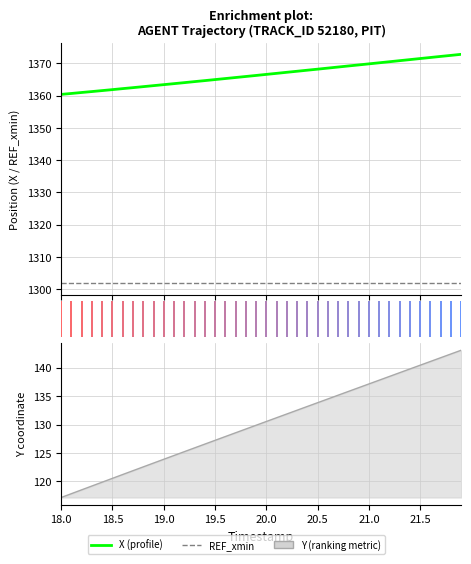

How many data points in Y are above 130?

20